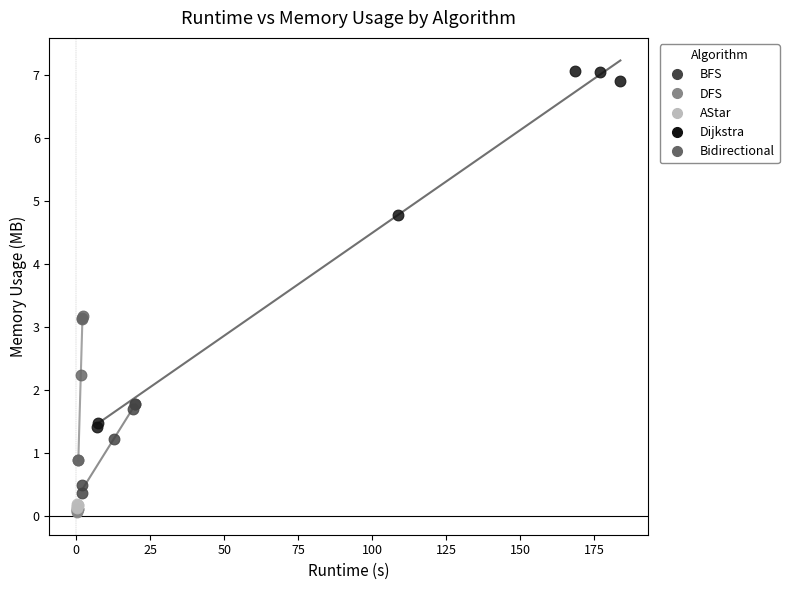

Which series contains the highest Y value?

Dijkstra